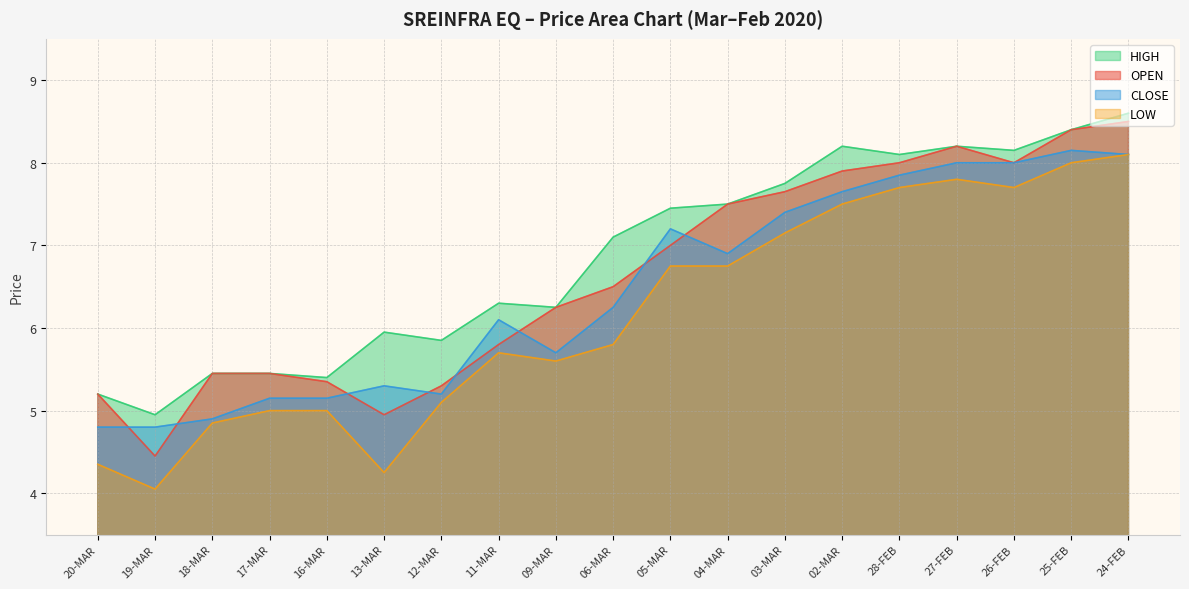

Reading left to right, list all the values displayed in this chart.

OPEN: 5.2	4.5	5.5	5.5	5.3	5.0	5.3	5.8	6.2	6.5	7.0	7.5	7.7	7.9	8.0	8.2	8.0	8.4	8.5
HIGH: 5.2	5.0	5.5	5.5	5.4	6.0	5.8	6.3	6.2	7.1	7.5	7.5	7.8	8.2	8.1	8.2	8.2	8.4	8.6
CLOSE: 4.8	4.8	4.9	5.2	5.2	5.3	5.2	6.1	5.7	6.2	7.2	6.9	7.4	7.7	7.8	8.0	8.0	8.2	8.1
LOW: 4.3	4.0	4.8	5.0	5.0	4.2	5.1	5.7	5.6	5.8	6.8	6.8	7.2	7.5	7.7	7.8	7.7	8.0	8.1